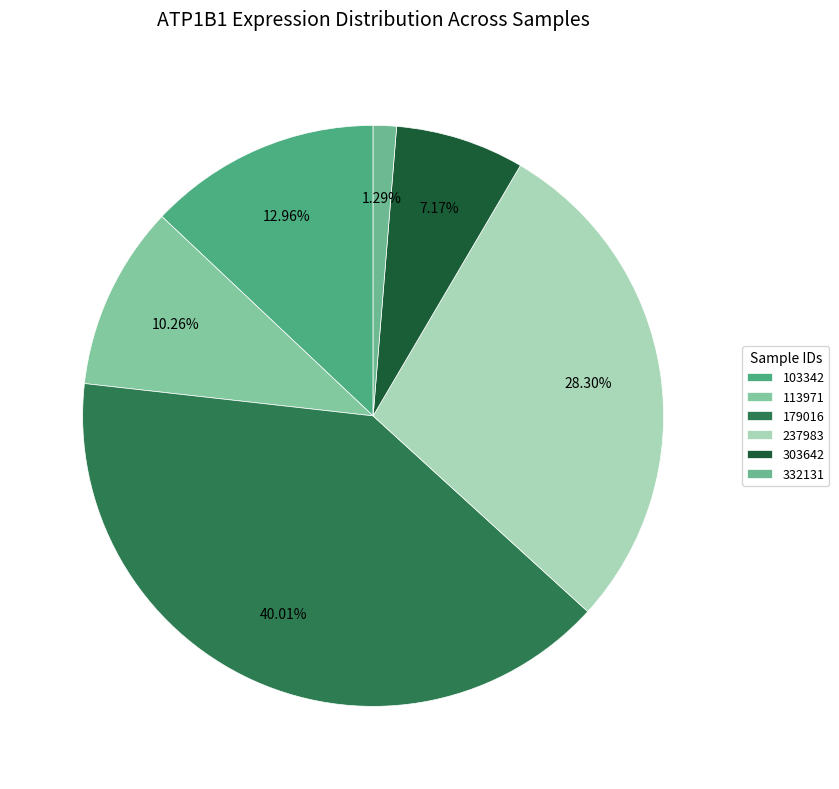

How many segments does this pie chart have?

6